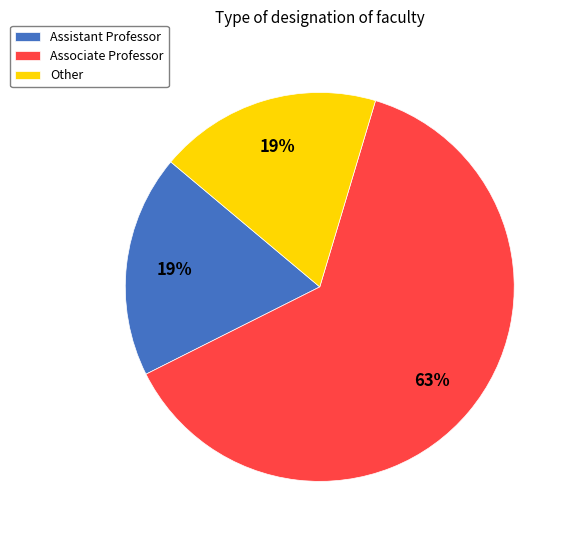

How many segments does this pie chart have?

3